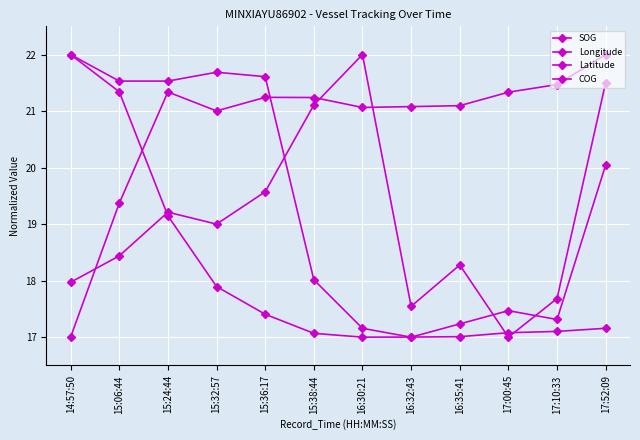

Read the Latitude value at 17:10:33.

17.1